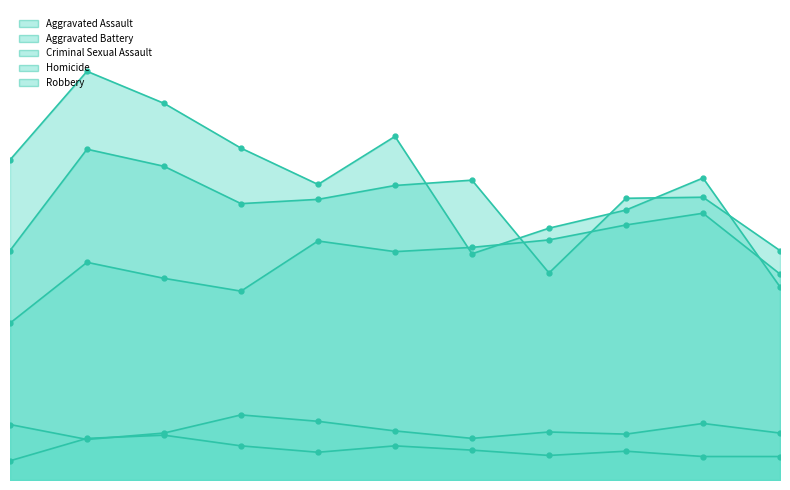

Between 2024 and 2025, which series saw the biggest shift?

Robbery